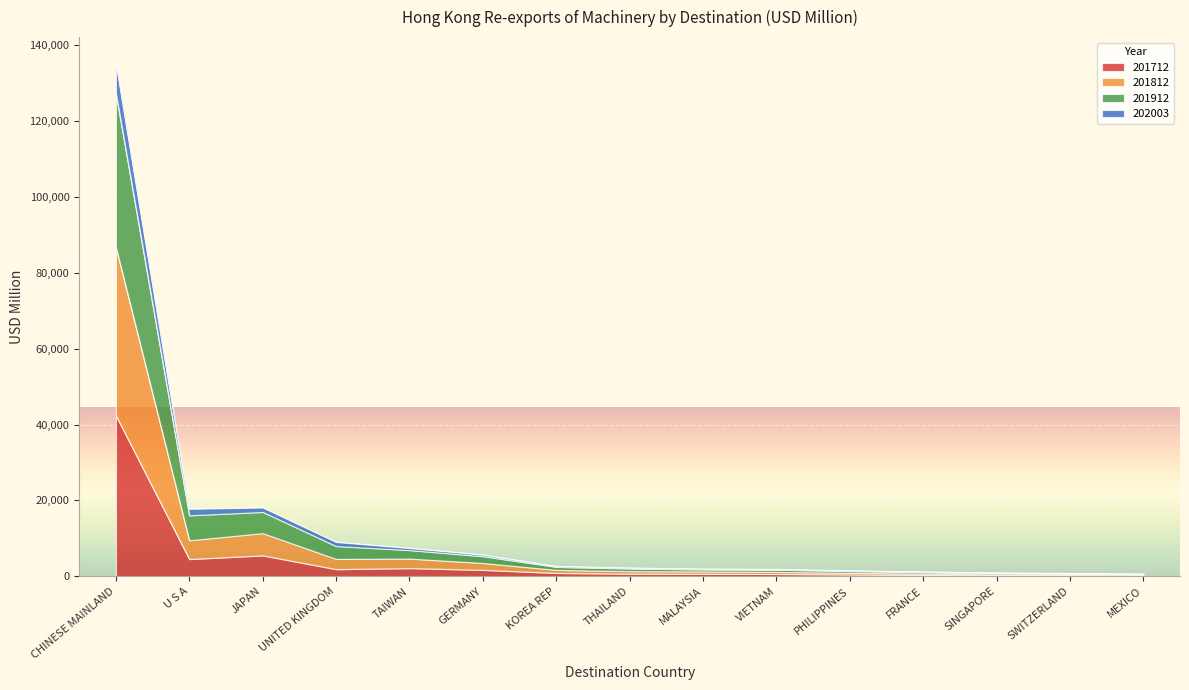

At which category is the sum across all series the highest?

CHINESE MAINLAND